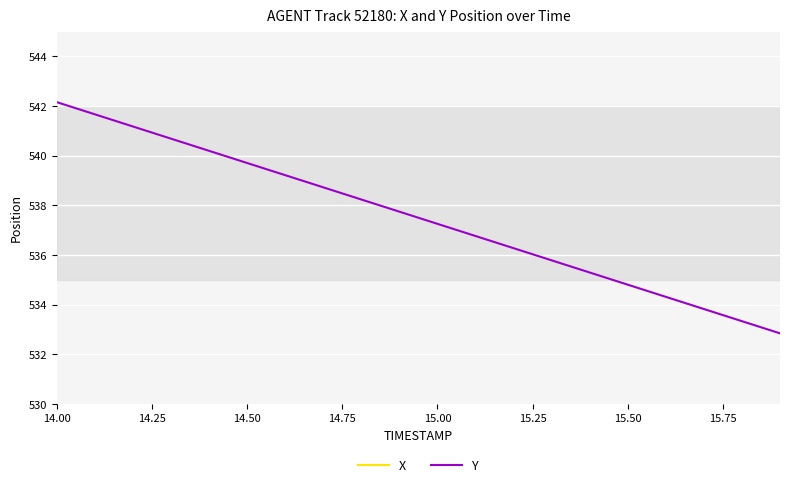

Is this an area chart (filled region under the line)?

No